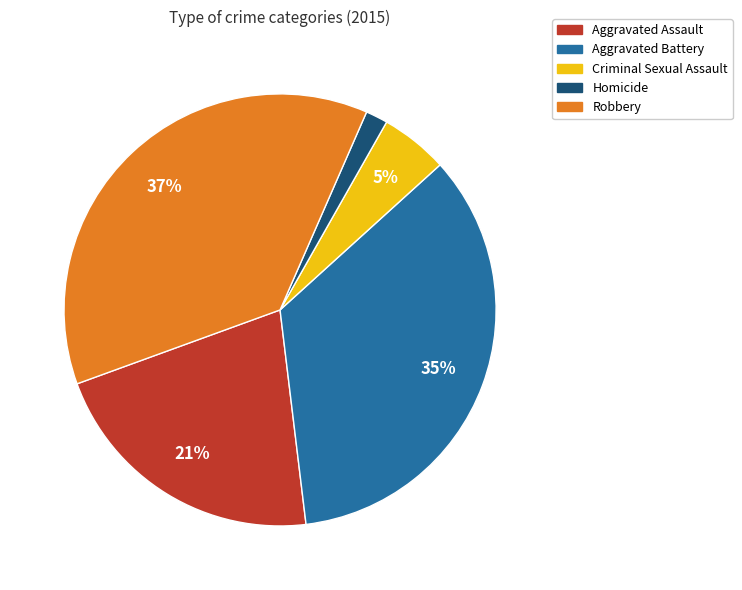

To the nearest percent, what is the difference between the Criminal Sexual Assault and Aggravated Battery slice percentages?

30%